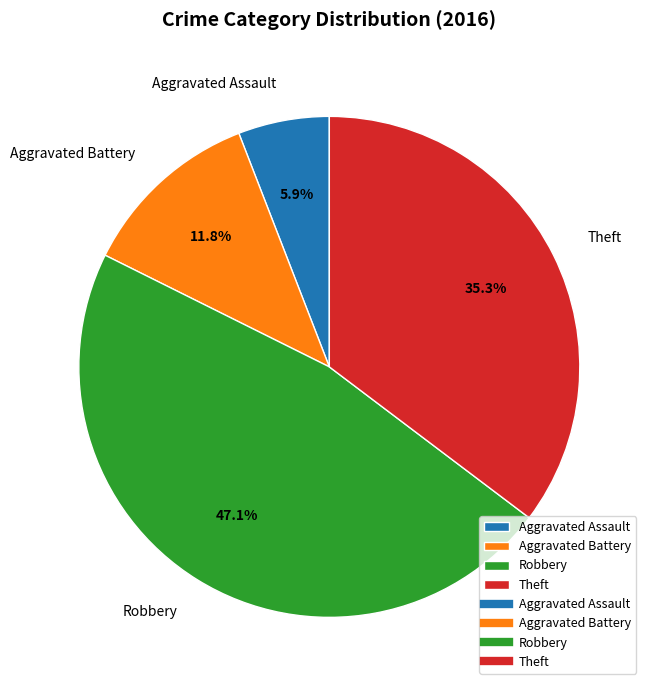

How many slices are in this pie chart?

4